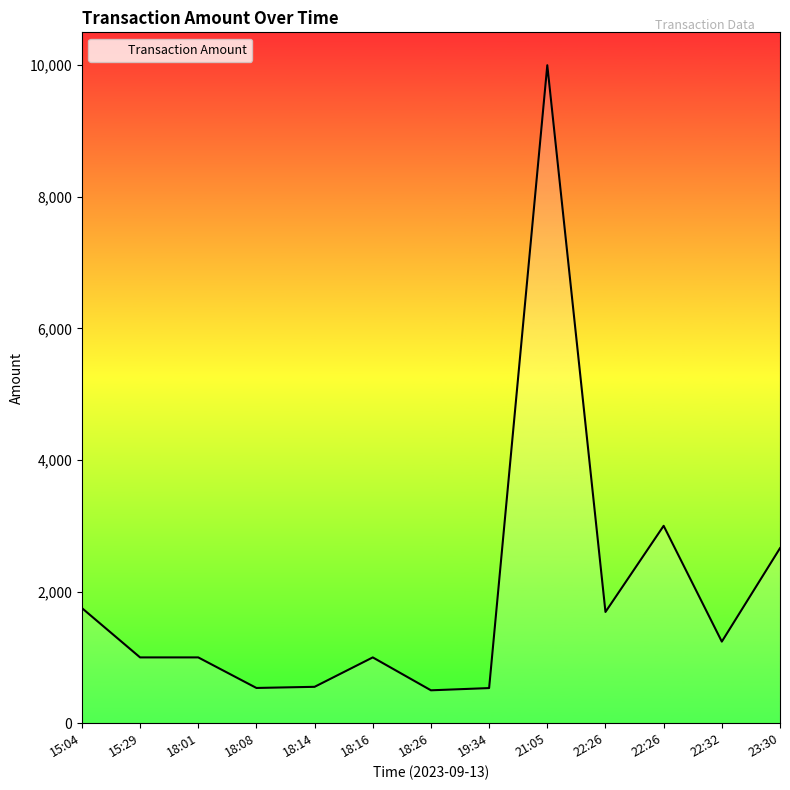

What is the average value?

1958.7